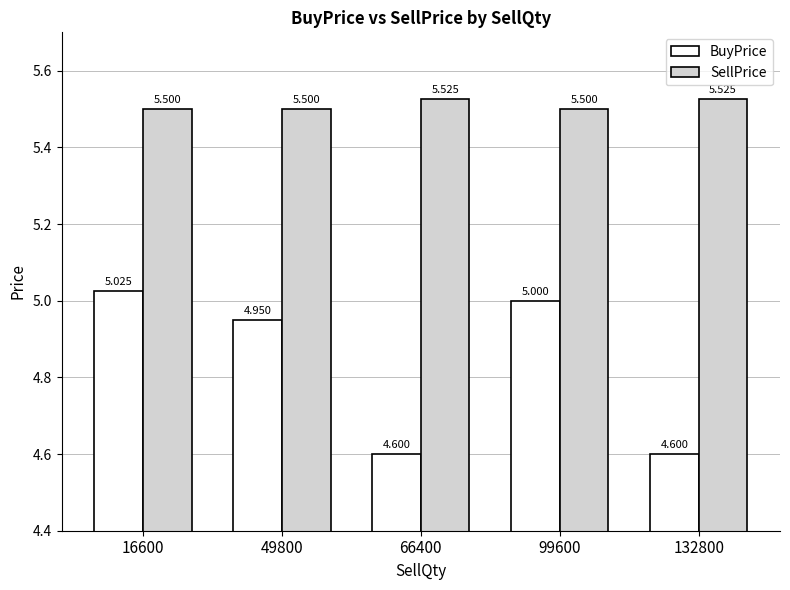

Is the value of SellPrice at 66400 greater than the value of BuyPrice at 132800?

Yes